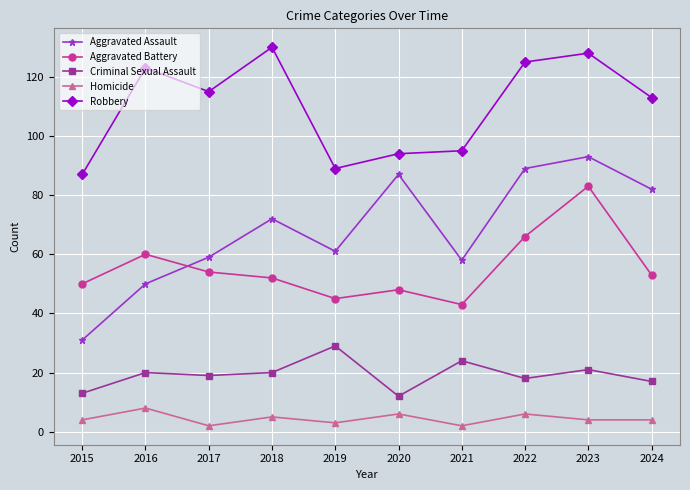

True or false: Criminal Sexual Assault and Aggravated Assault intersect in this chart.

False